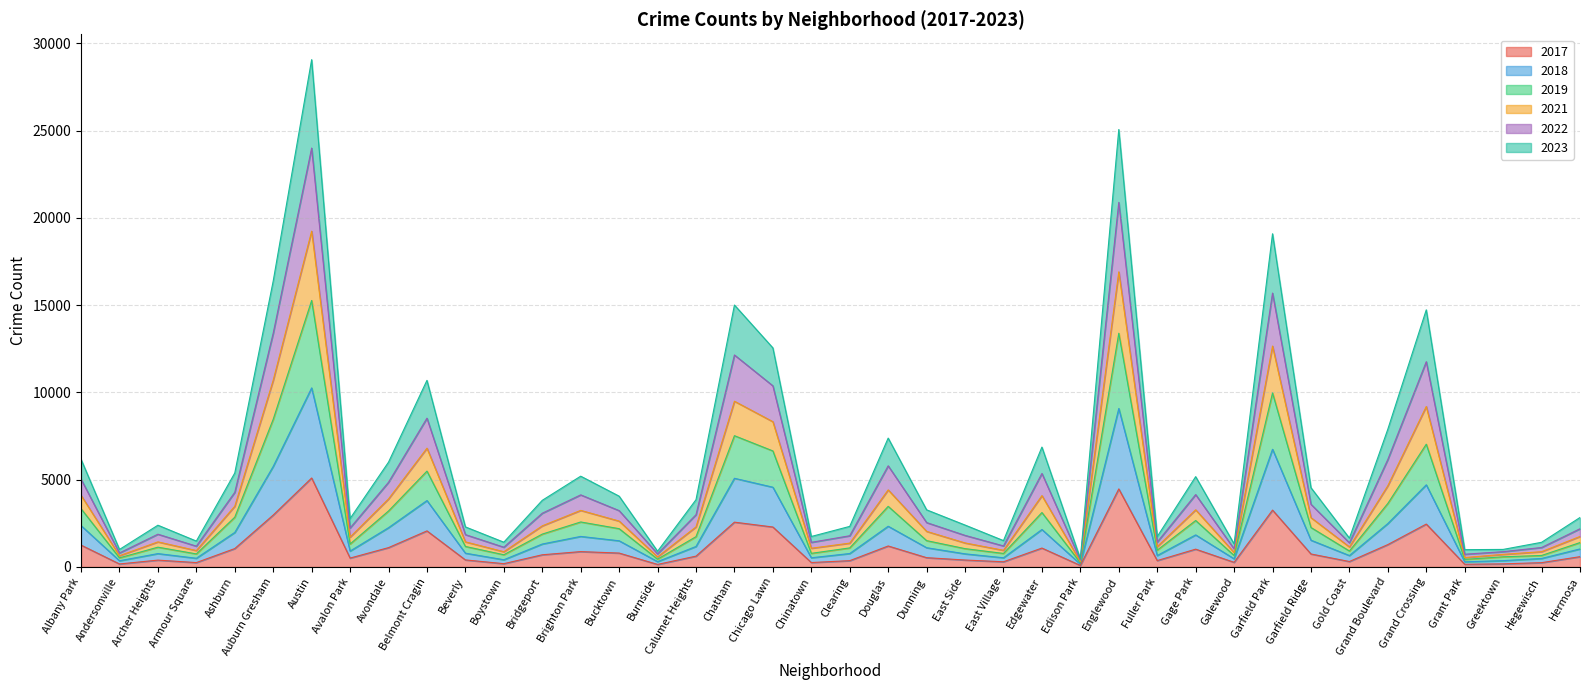

In 2018, how many points are lower than both neighbors (excluding endpoints)?

12